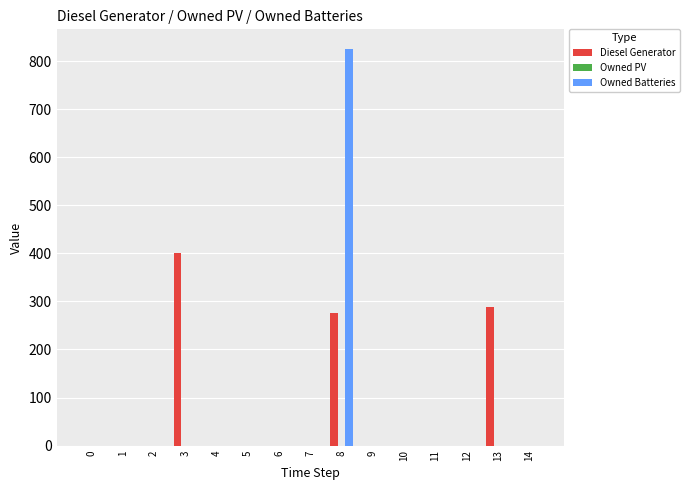

Which series has the largest total across all categories?

Diesel Generator